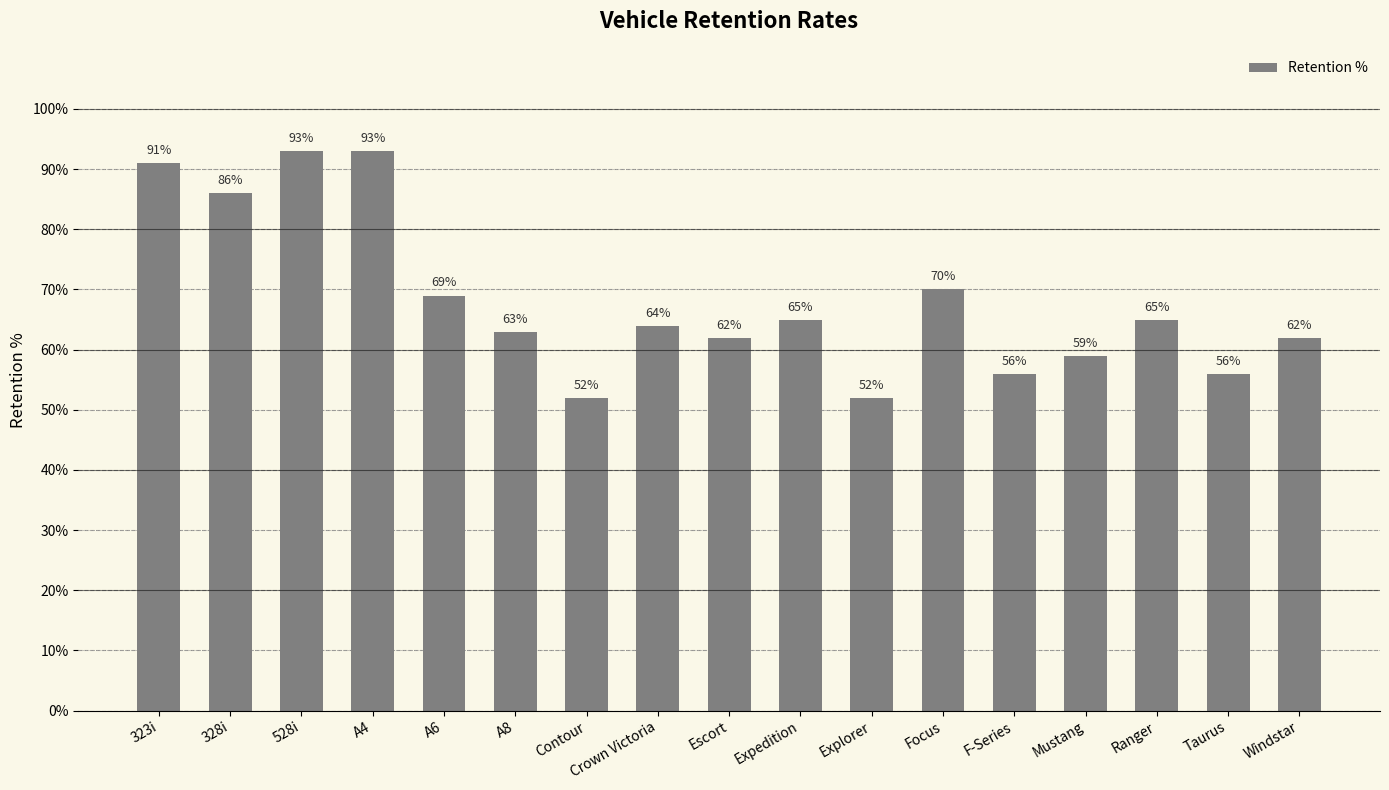

Are the bars horizontal?

No